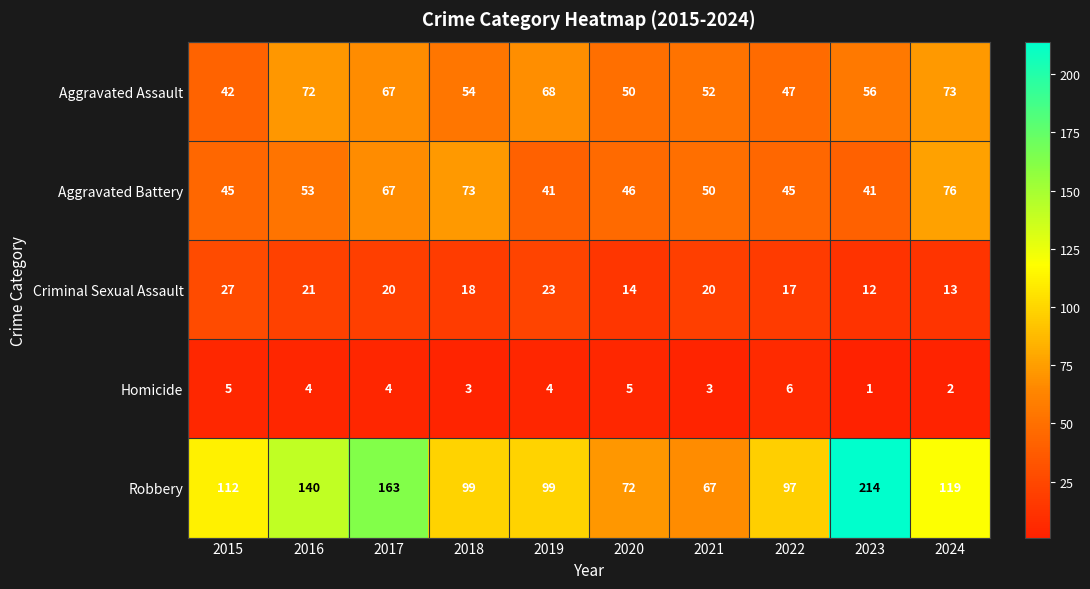

Count the number of categories in the chart.

10